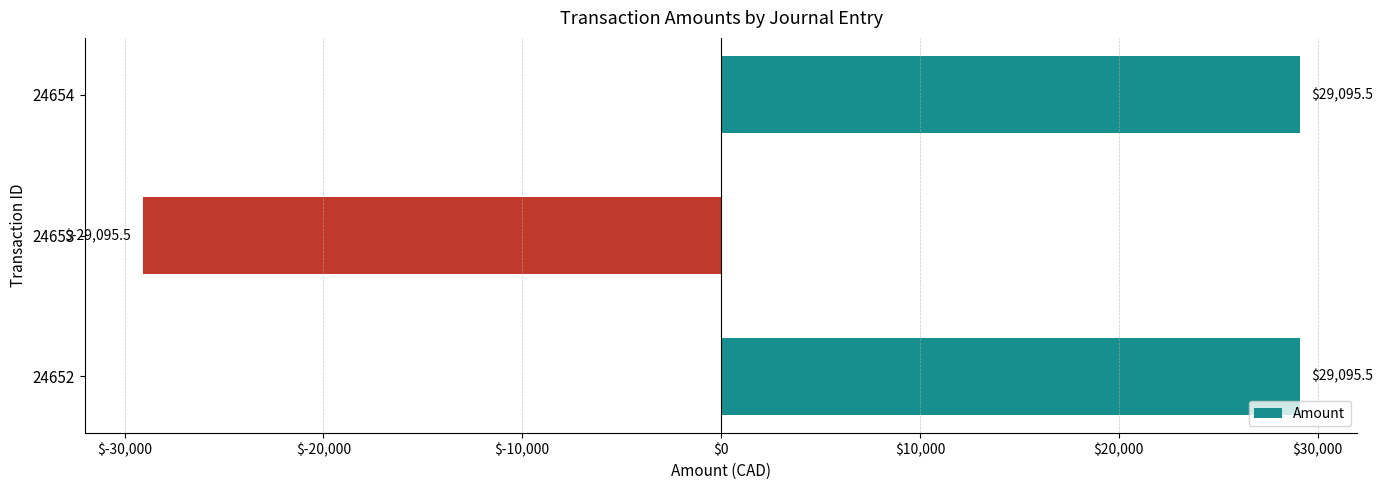

Reading bottom to top, list all the values displayed in this chart.

24652=29095.5	24653=-29095.5	24654=29095.5